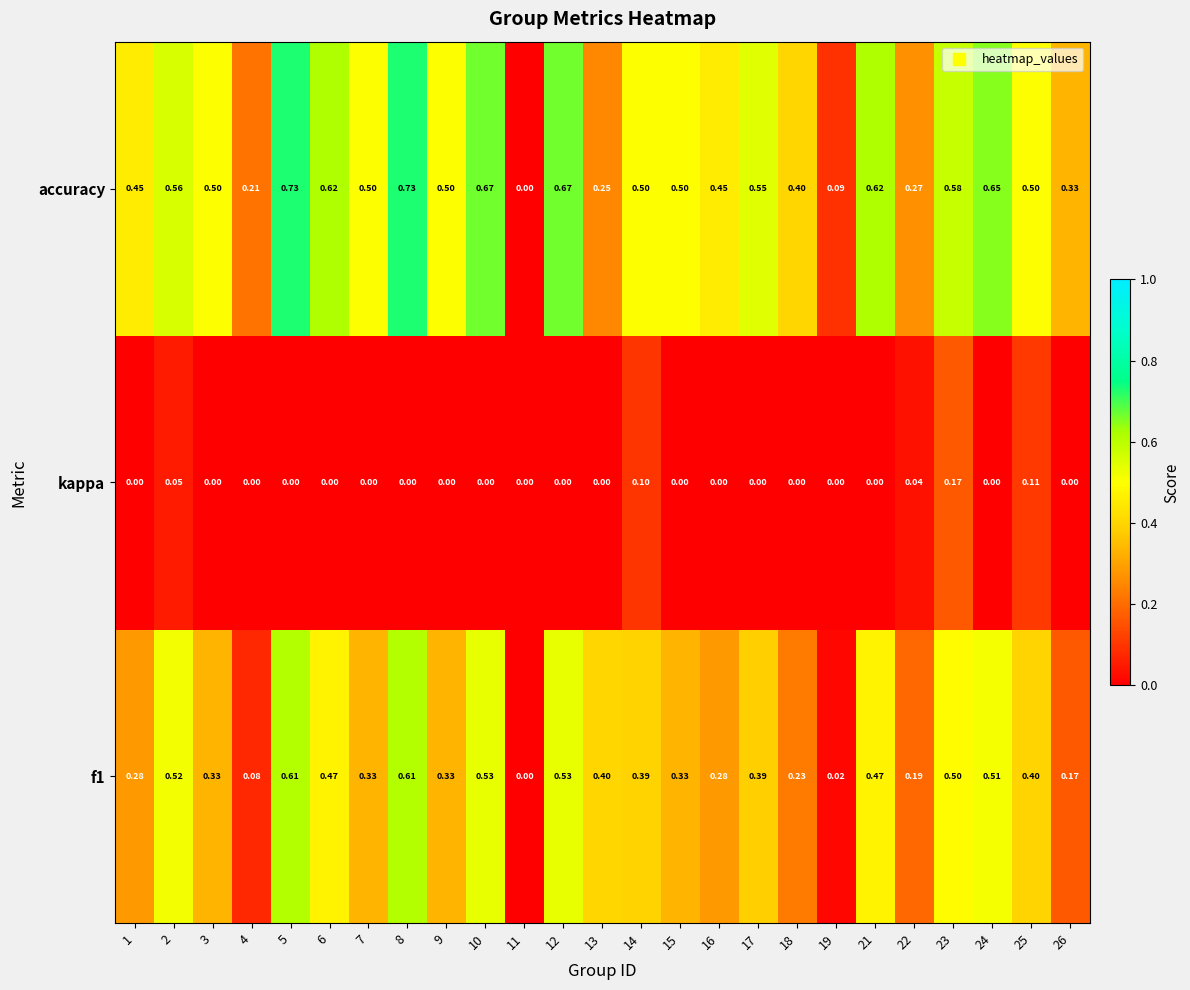

How many series are shown in this chart?

3